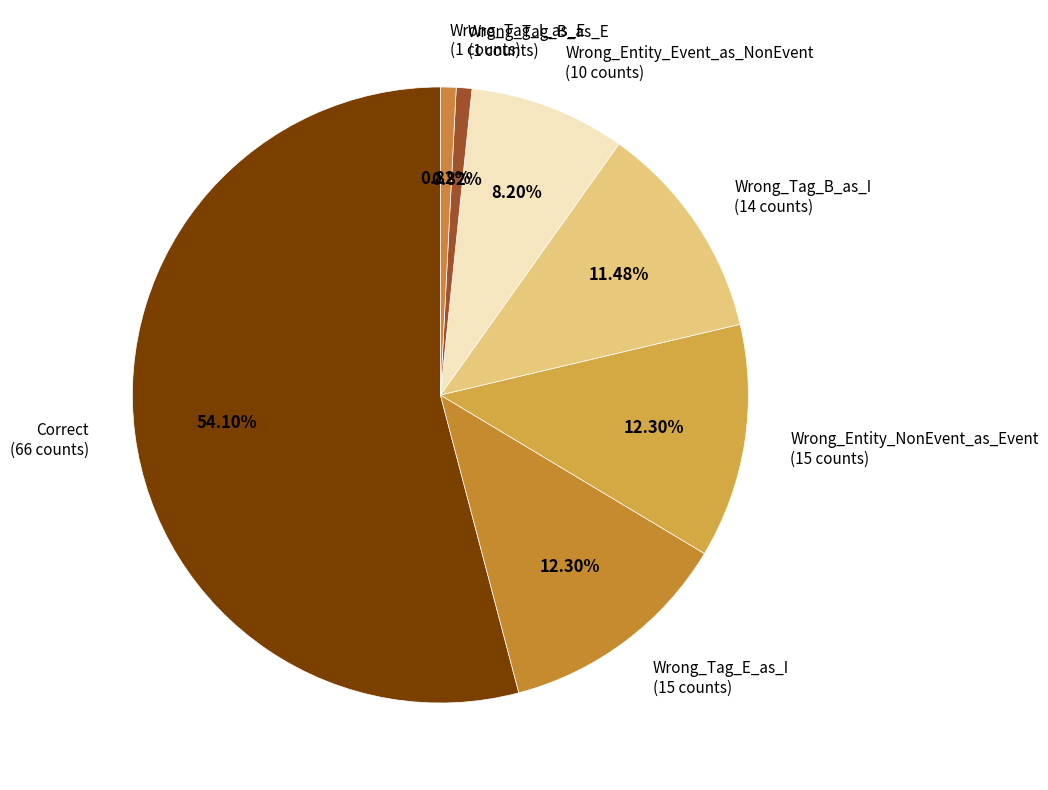

How many slices are in this pie chart?

7